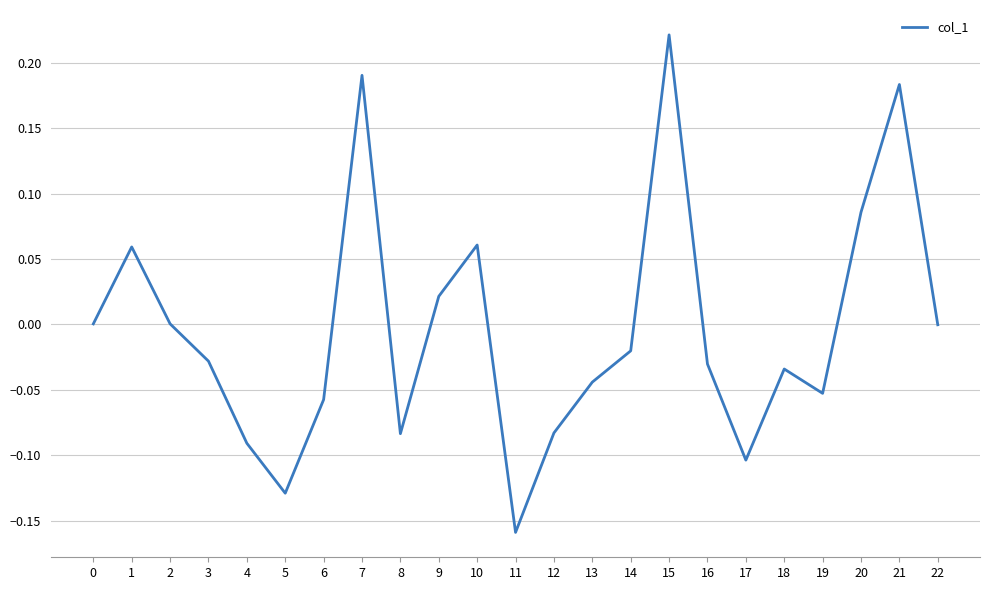

What is the difference between the maximum and minimum values?

0.4